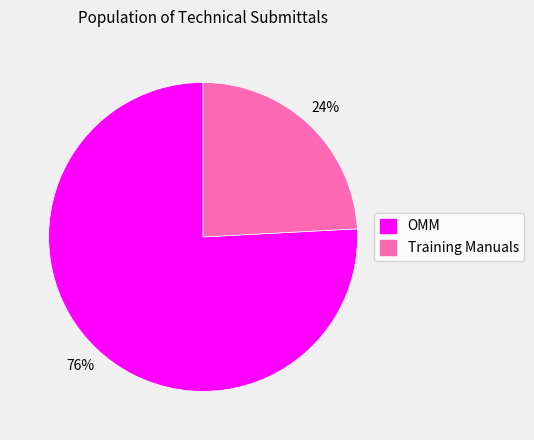

Is OMM the majority of the pie?

Yes